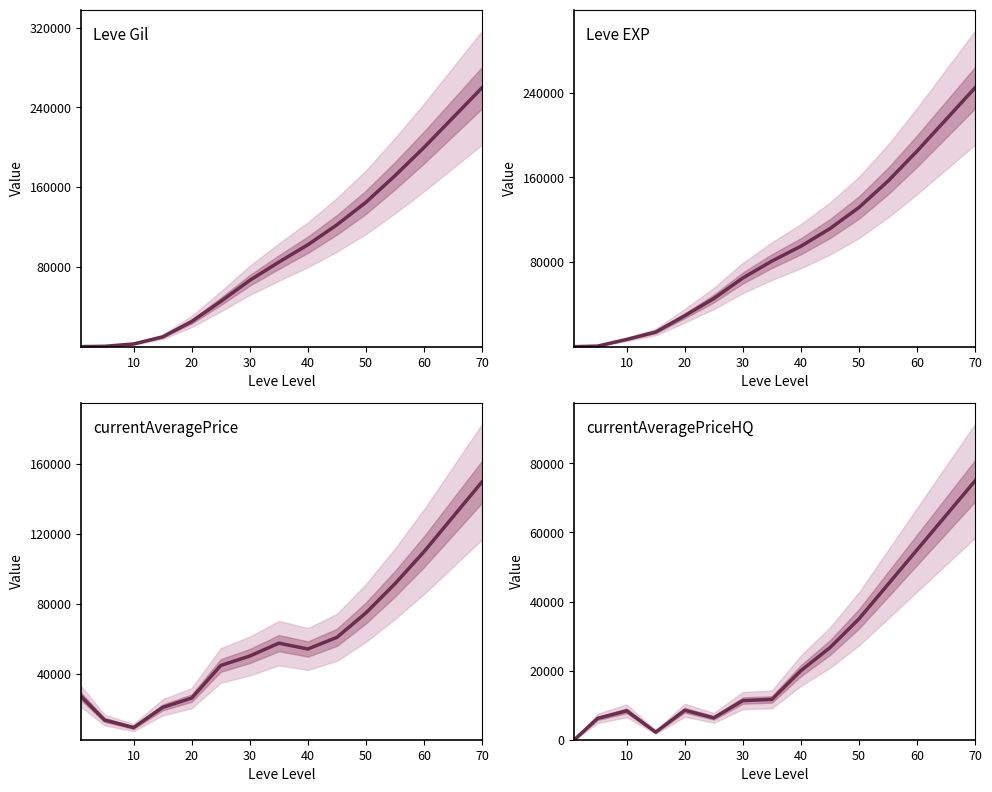

Reading left to right, extract all data points from this chart.

Leve Gil: 160.0	456.7	2793.3	9920.0	25323.3	45510.0	66643.3	84910.0	102333.3	122333.3	145000.0	171666.7	200000.0	230000.0	260000.0
Leve EXP: 1.0	540.3	6843.3	13833.3	29236.7	45510.0	64976.7	80910.0	95000.0	111666.7	131666.7	156666.7	185000.0	215000.0	245000.0
currentAveragePrice: 27128.0	13760.7	9434.3	20964.0	26297.3	44914.7	50333.7	57667.0	54333.3	61000.0	75000.0	91666.7	110000.0	130000.0	150000.0
currentAveragePriceHQ: 0.0	6171.0	8366.0	2195.0	8528.3	6333.3	11333.3	11666.7	20000.0	26666.7	35000.0	45000.0	55000.0	65000.0	75000.0